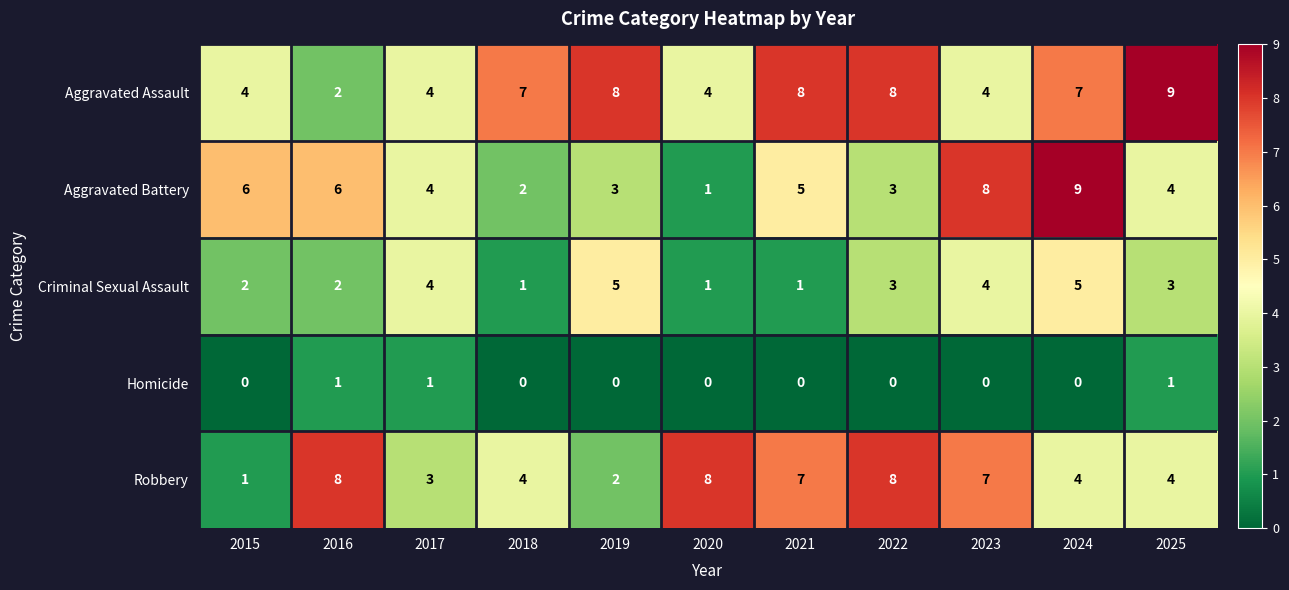

How many Homicide values are between 0 and 1?

11